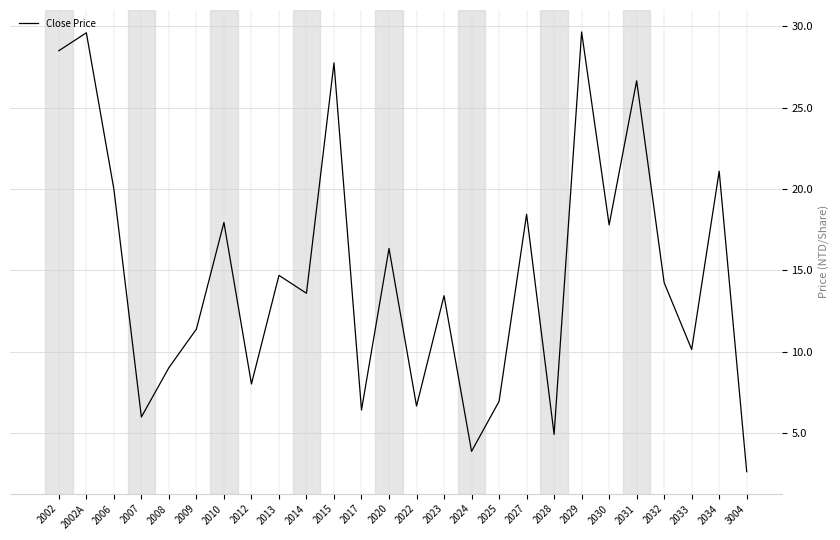

Count the number of categories in the chart.

26